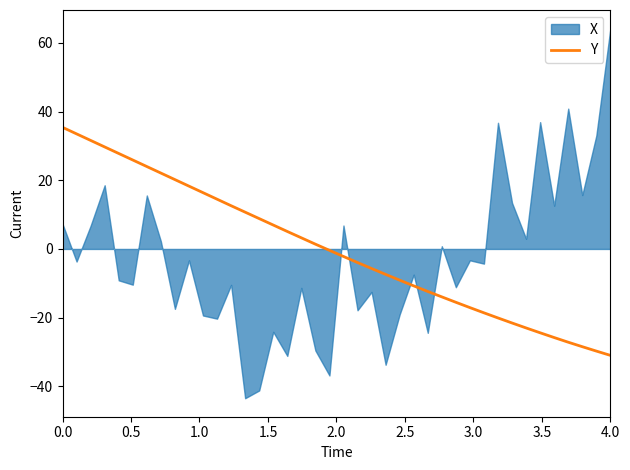

How many data points are less than 0?

21